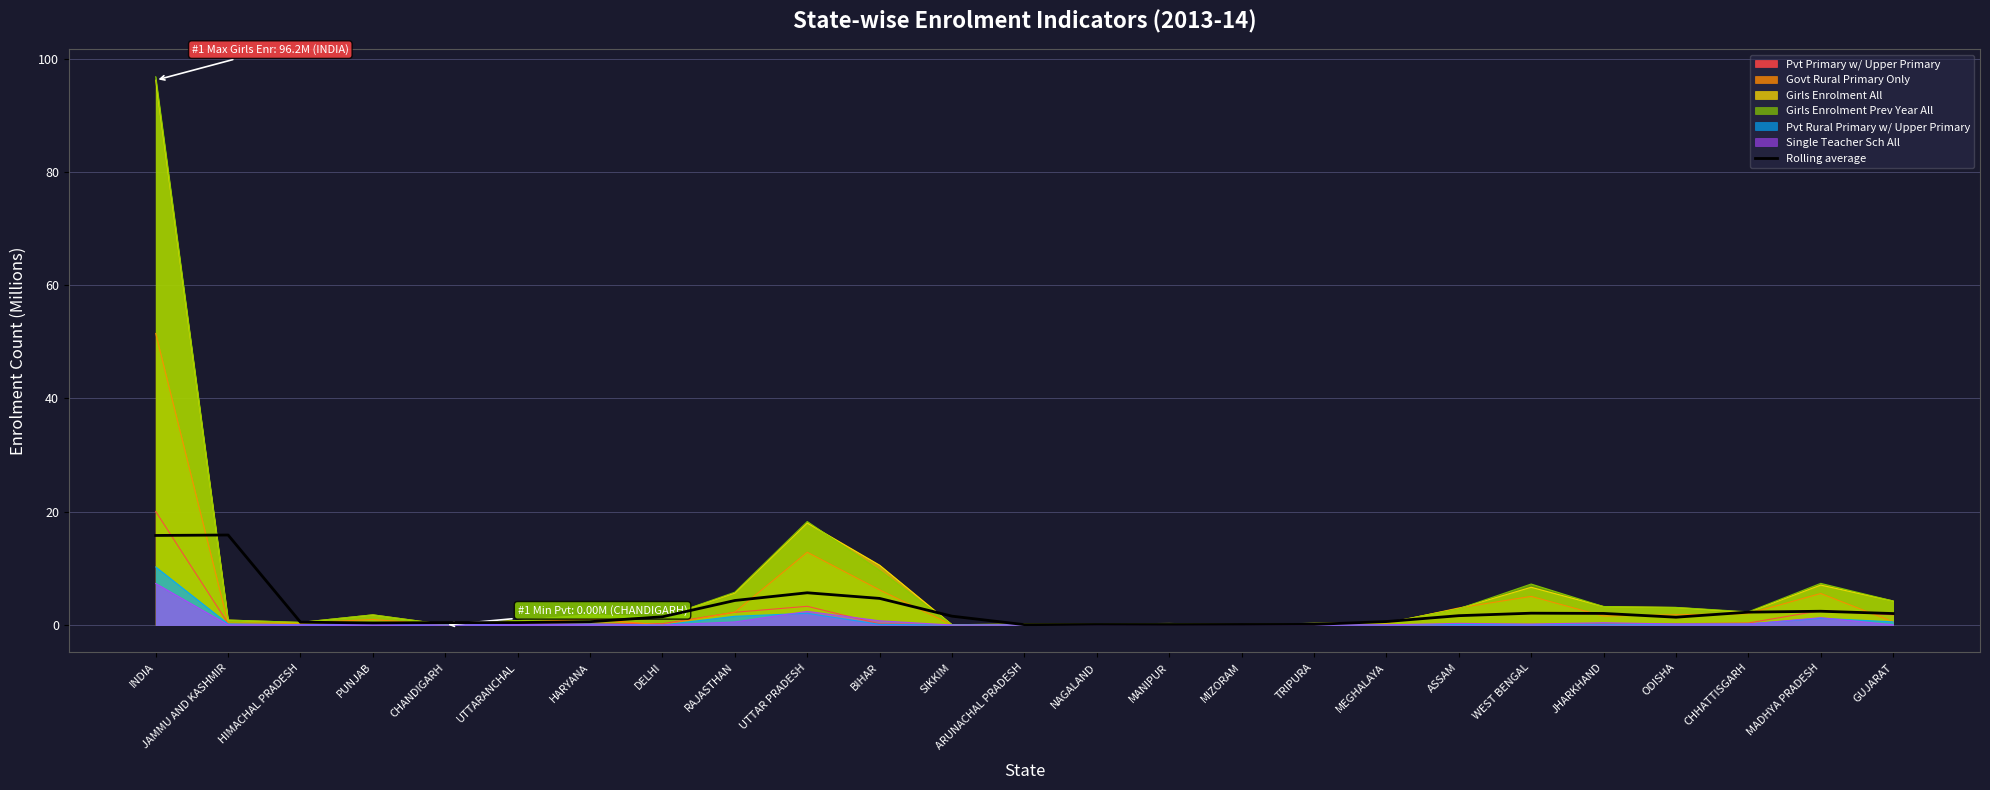

Is it true that the value at MANIPUR is 0.1?

False